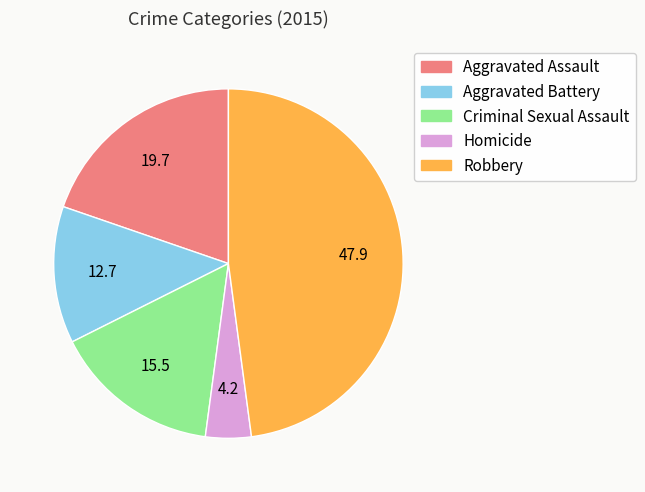

Combined, do Homicide and Robbery account for over 50%?

Yes